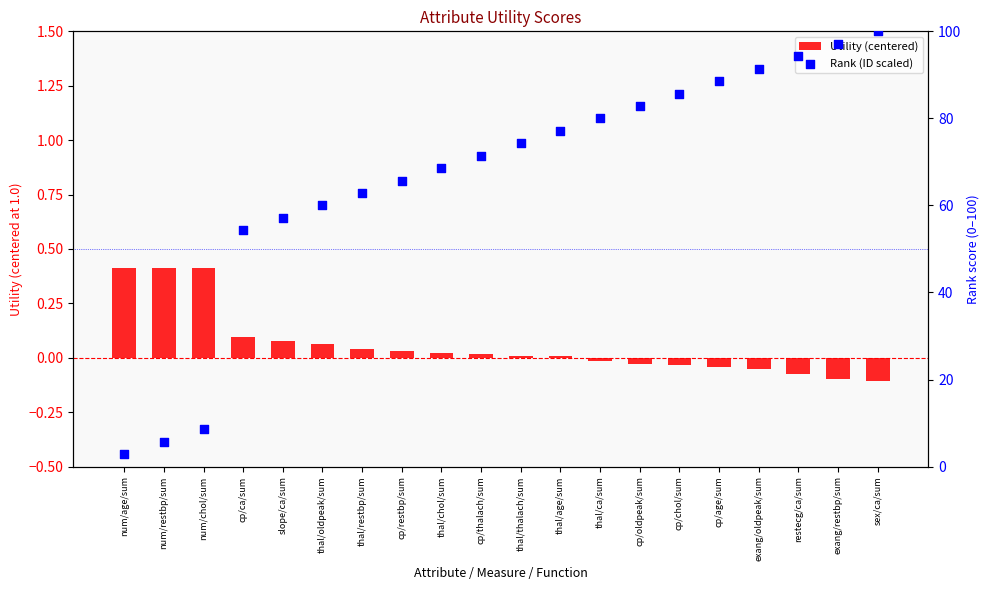

At how many categories does at least one series exceed 40?

17